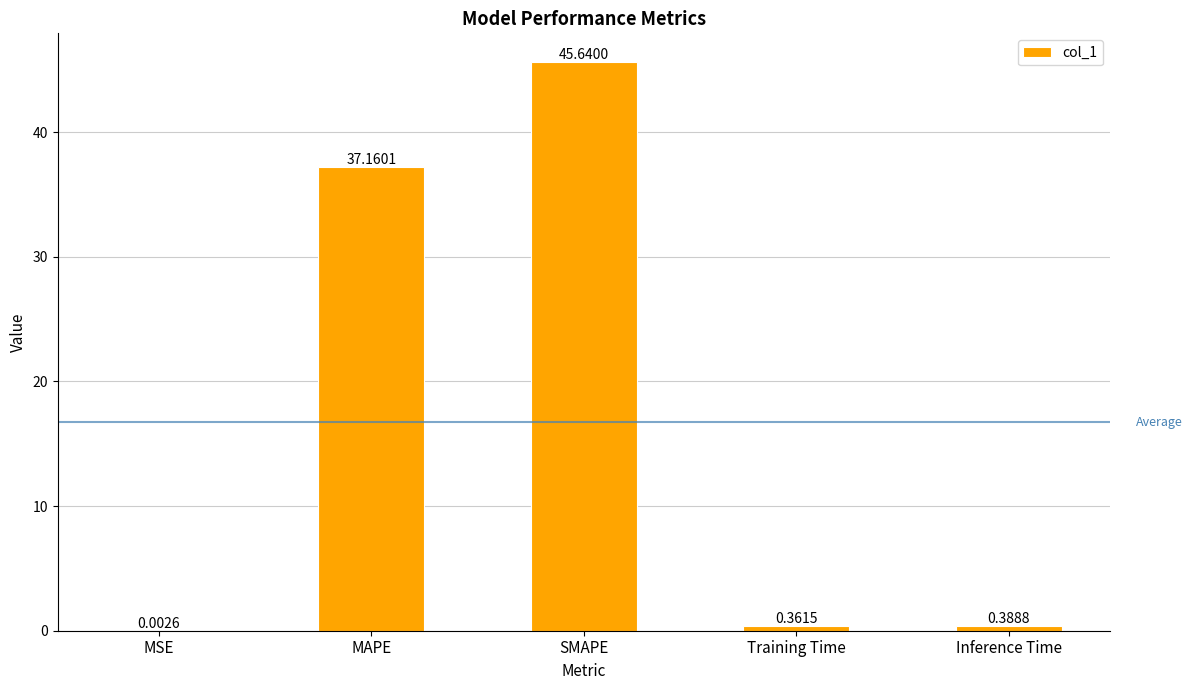

What is the change in value from MSE to Training Time?

+0.4